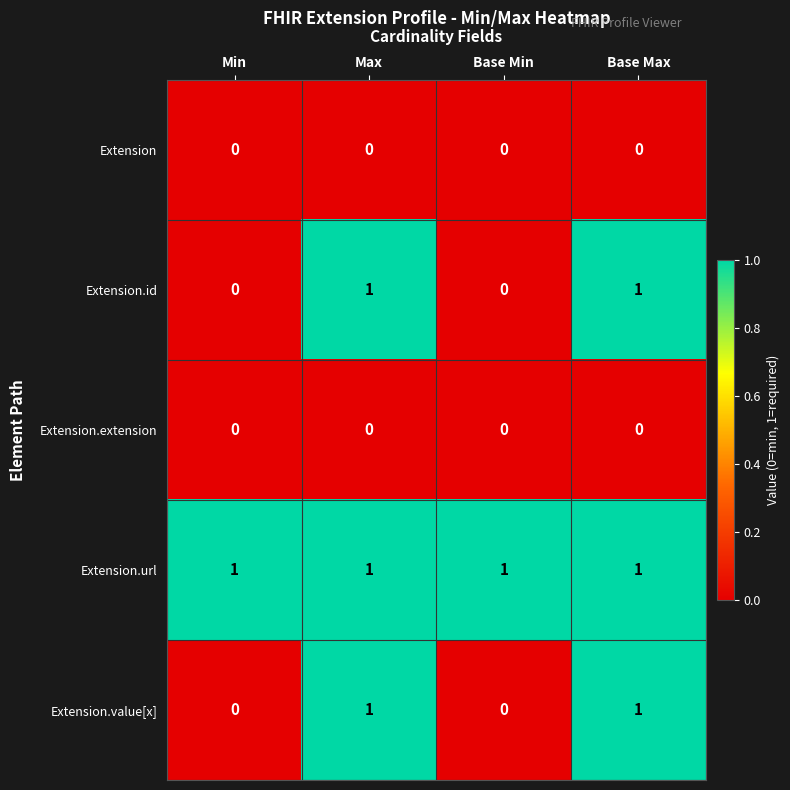

Reading right to left, list all the values displayed in this chart.

Extension: Base Max=0	Base Min=0	Max=0	Min=0
Extension.id: Base Max=1	Base Min=0	Max=1	Min=0
Extension.extension: Base Max=0	Base Min=0	Max=0	Min=0
Extension.url: Base Max=1	Base Min=1	Max=1	Min=1
Extension.value[x]: Base Max=1	Base Min=0	Max=1	Min=0